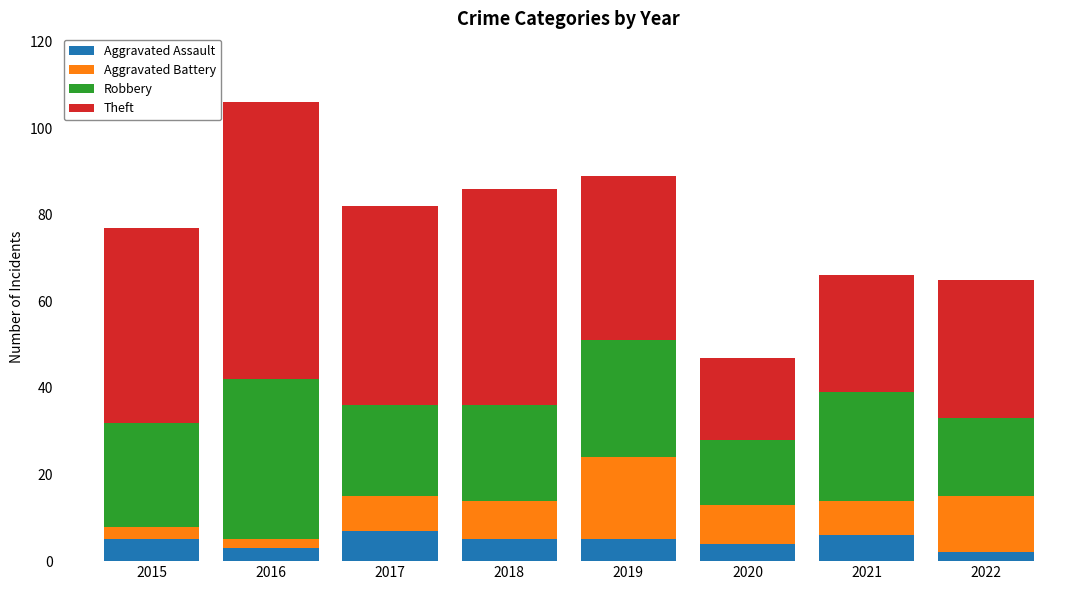

What is the difference between the second highest and second lowest values in the Aggravated Assault series?

3